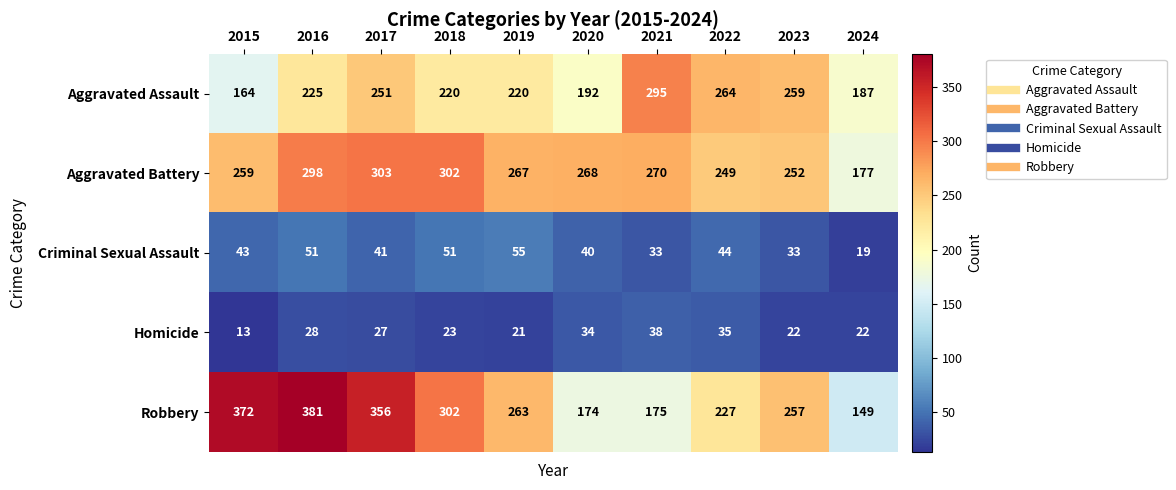

Where is Robbery nearest to the value 265?

2019